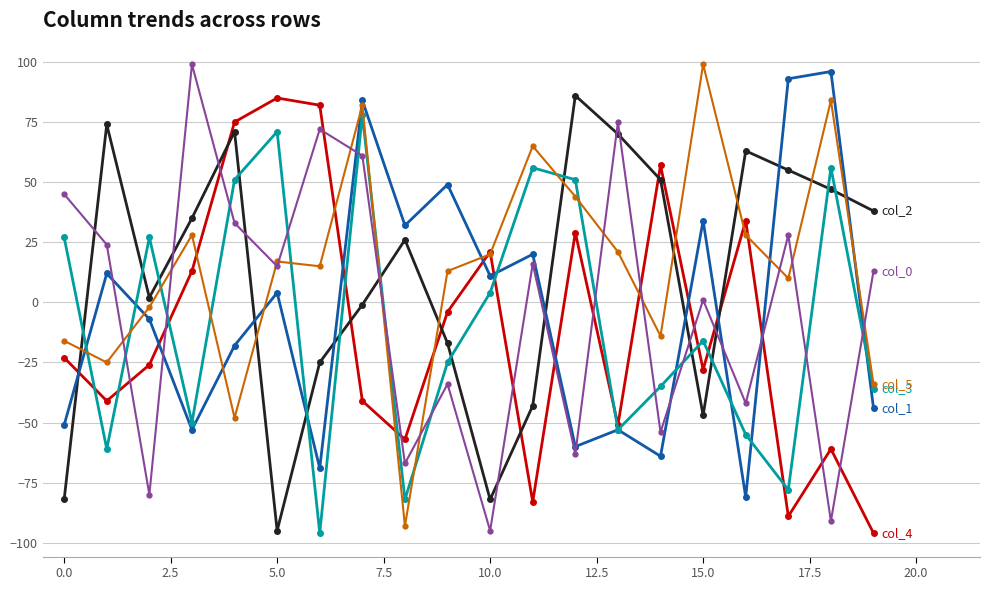

What is the maximum value shown in the chart?

99